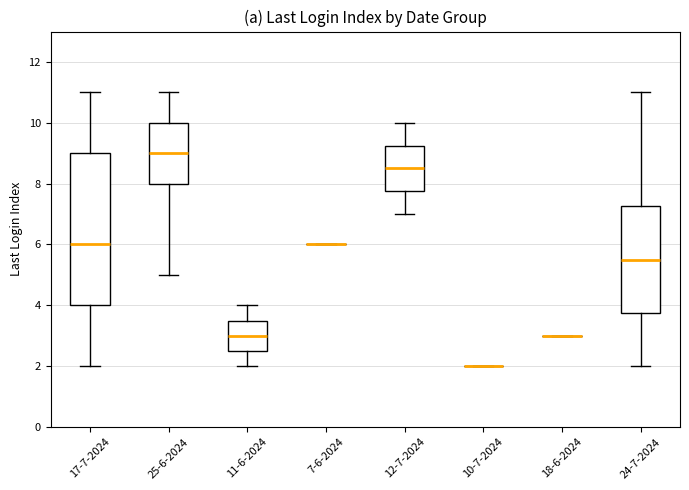

Which box is the tallest, from its lower edge to its upper edge?

17-7-2024